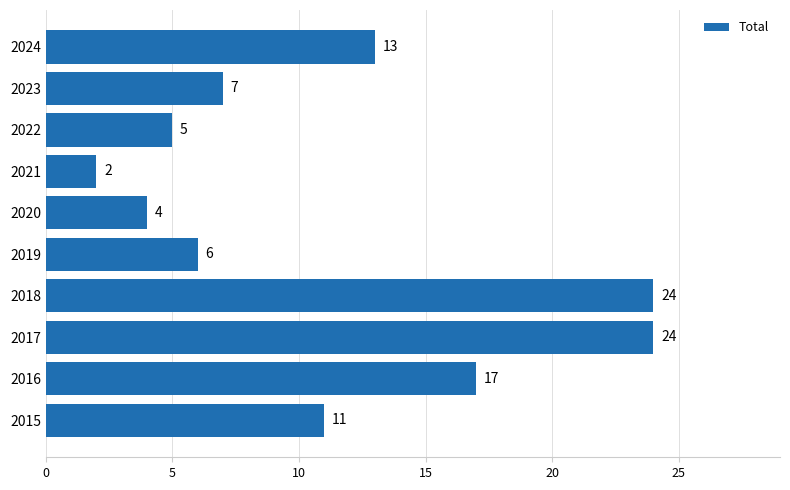

The value at 2022 is 2. True or false?

False